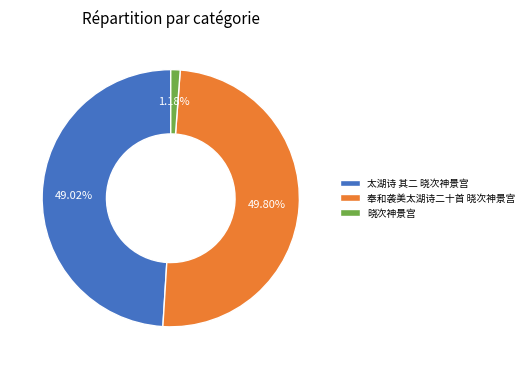

Which has a higher value, 晓次神景宫 or 太湖诗 其二 晓次神景宫?

太湖诗 其二 晓次神景宫